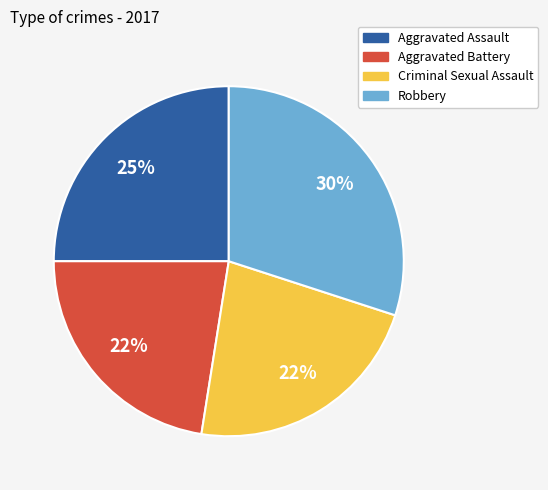

To the nearest percent, what percentage of the pie is Robbery?

30%